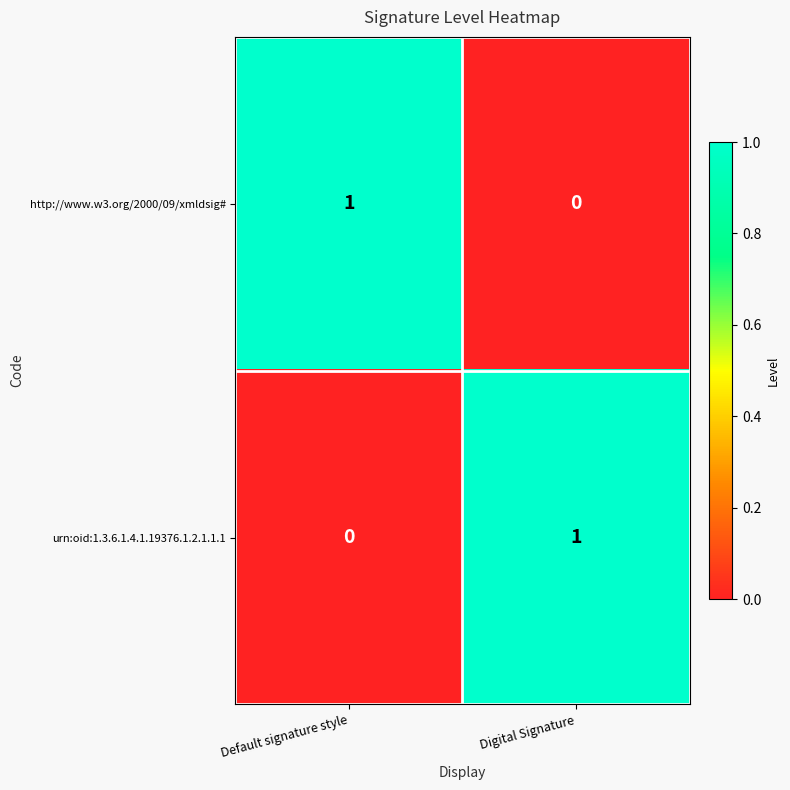

Where is urn:oid:1.3.6.1.4.1.19376.1.2.1.1.1 nearest to the value 0?

Default signature style